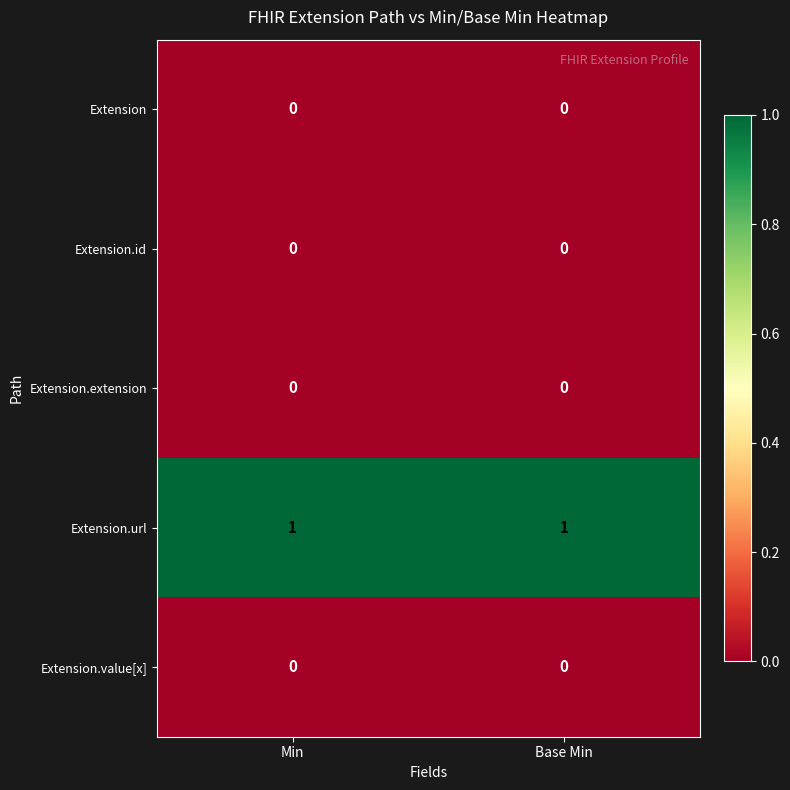

True or false: Extension.extension has a value of 0 at Base Min.

True